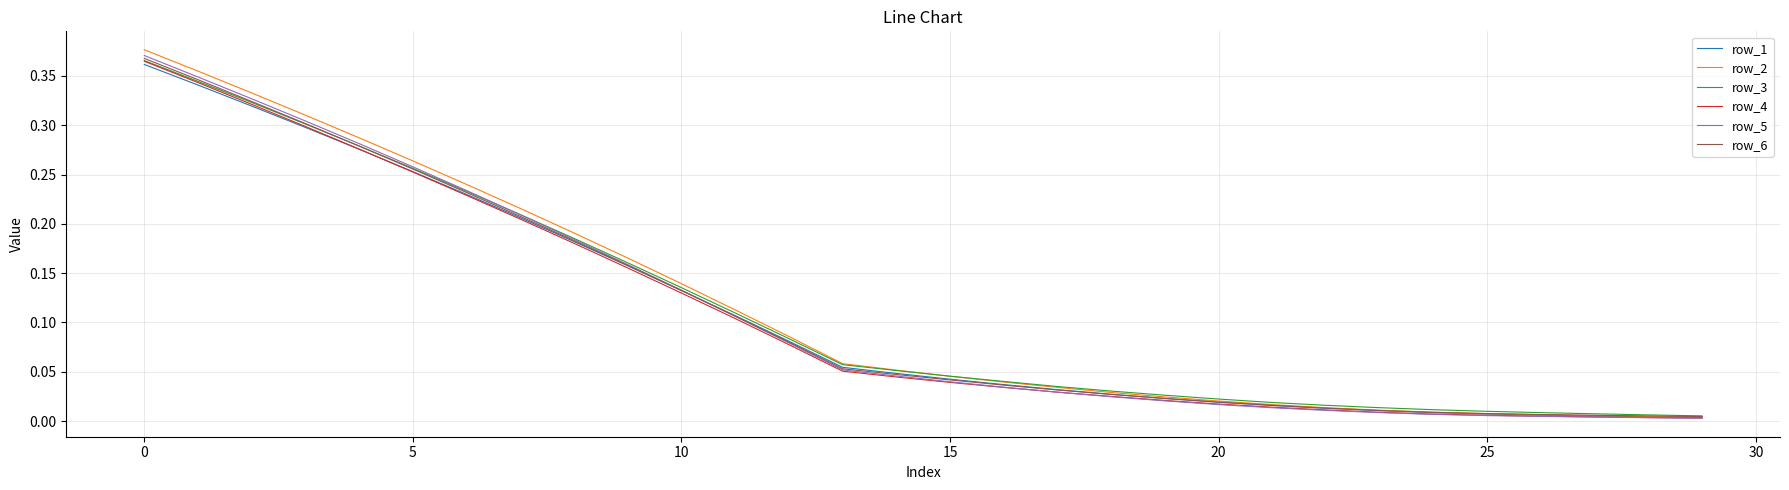

Which series has the widest spread of values?

row_2